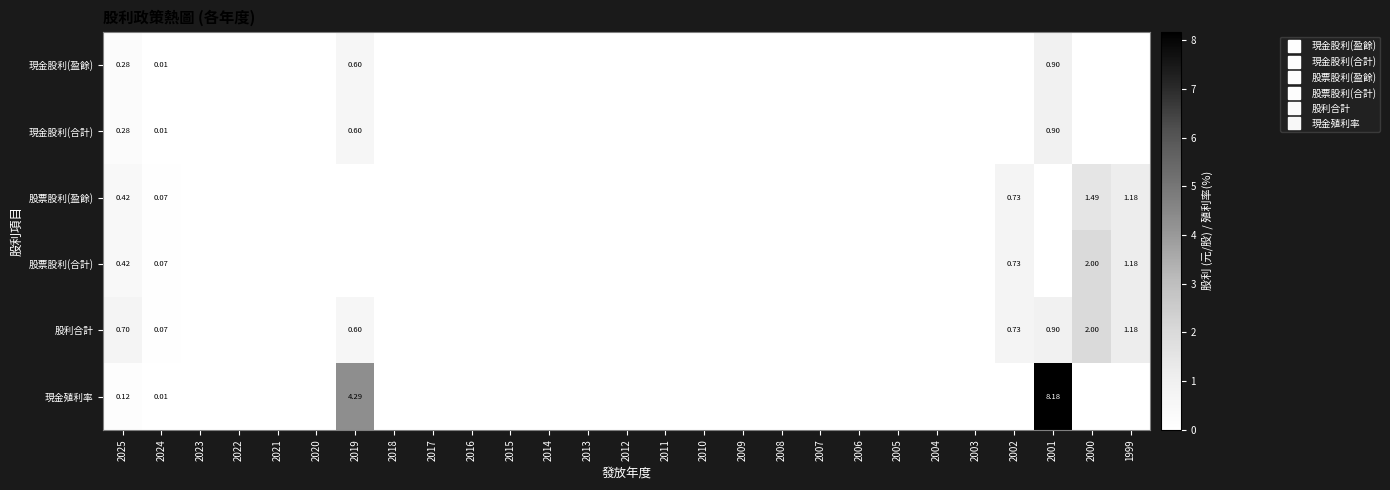

Is the value of 股利合計 at 2025 greater than the value of 現金股利(合計) at 2022?

Yes